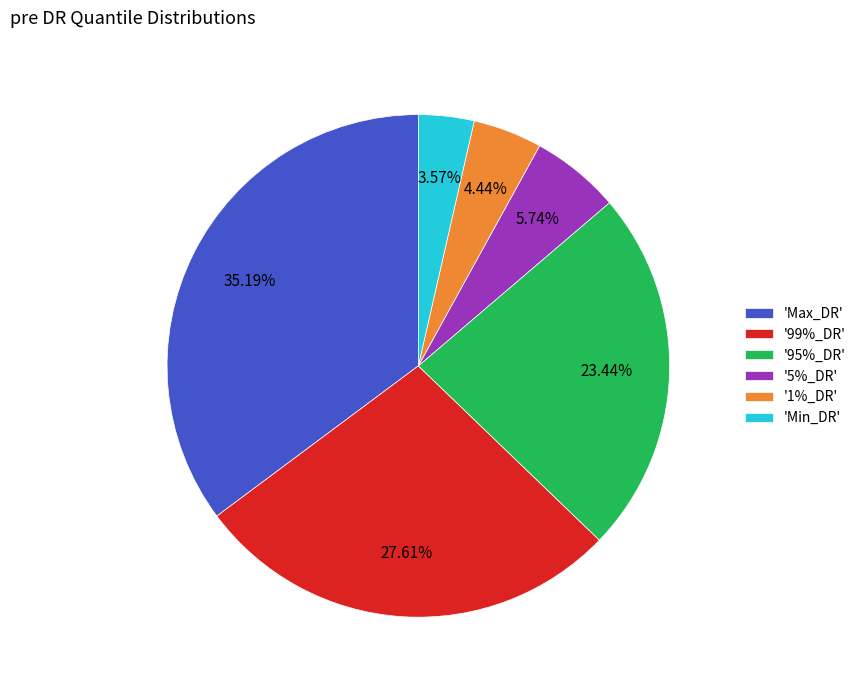

To the nearest percent, what is the difference between the largest and smallest slice percentages?

32%